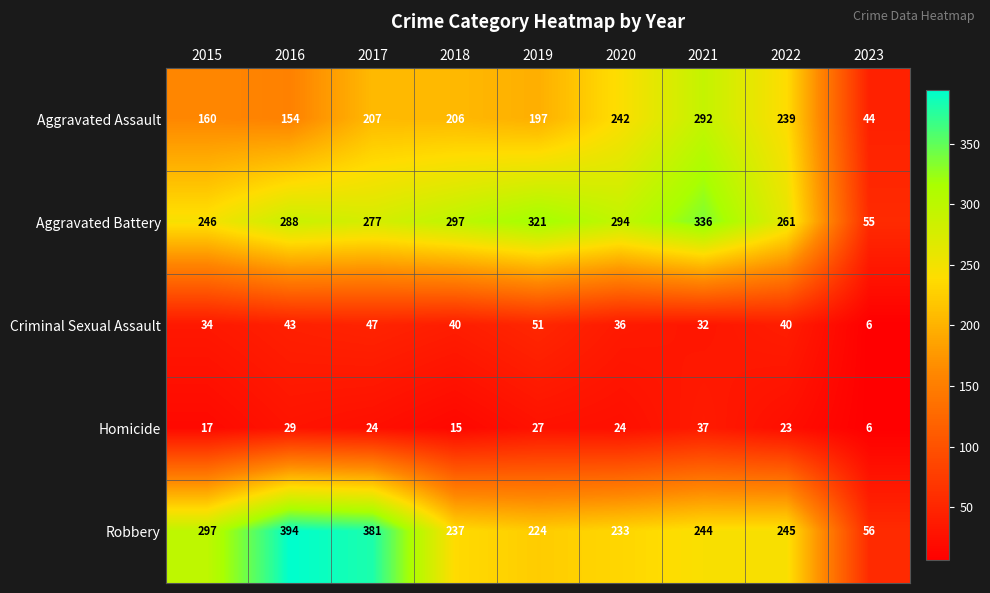

Between 2016 and 2017, which series saw the biggest shift?

Aggravated Assault